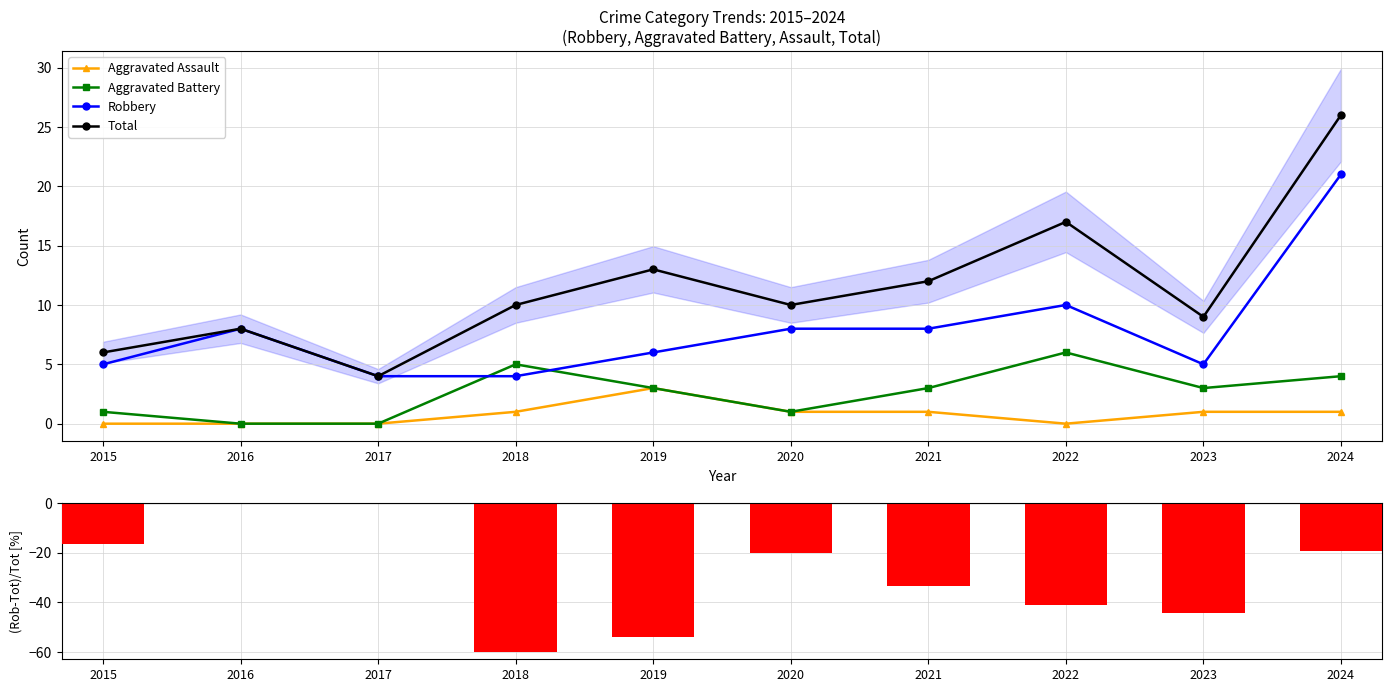

What is the sum of the Total values at 2017 and 2018?

14